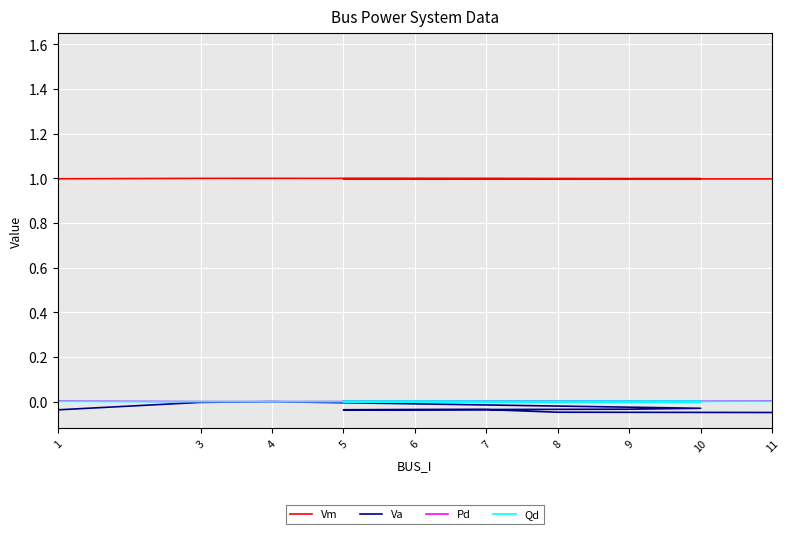

Rank the series by their maximum value, from highest to lowest.

Vm, Pd, Qd, Va